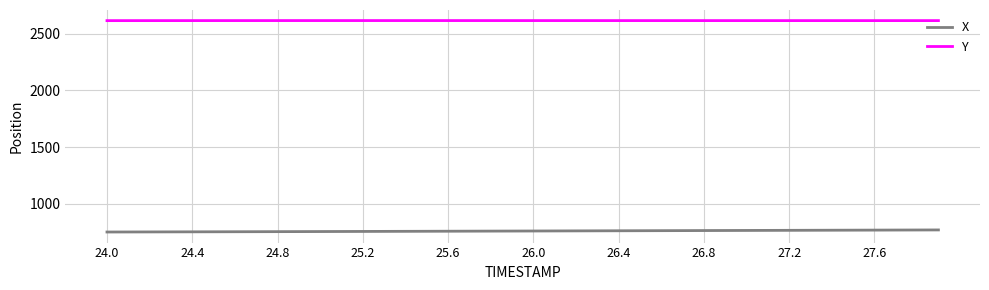

True or false: Y and X intersect in this chart.

False